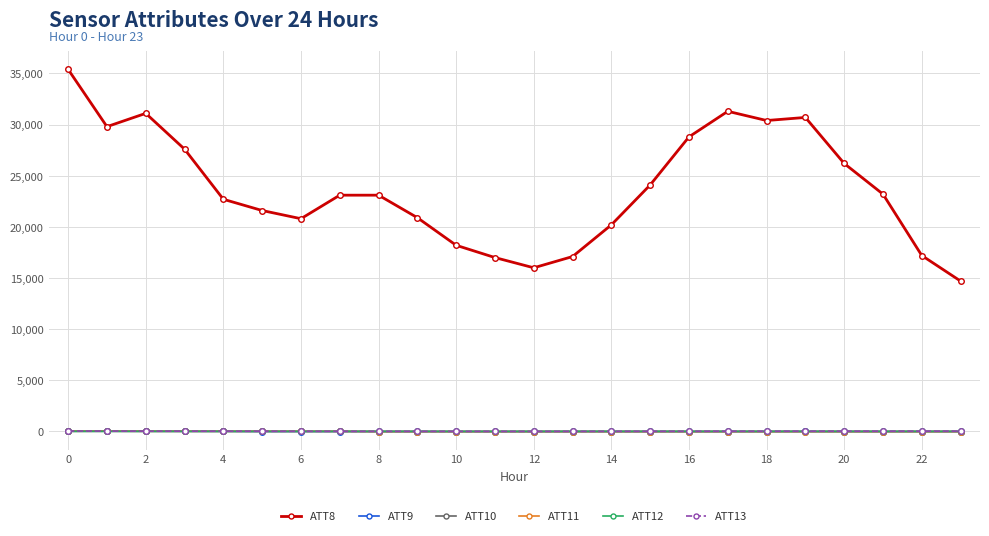

What is the lowest value of the ATT8 series?

14700.0